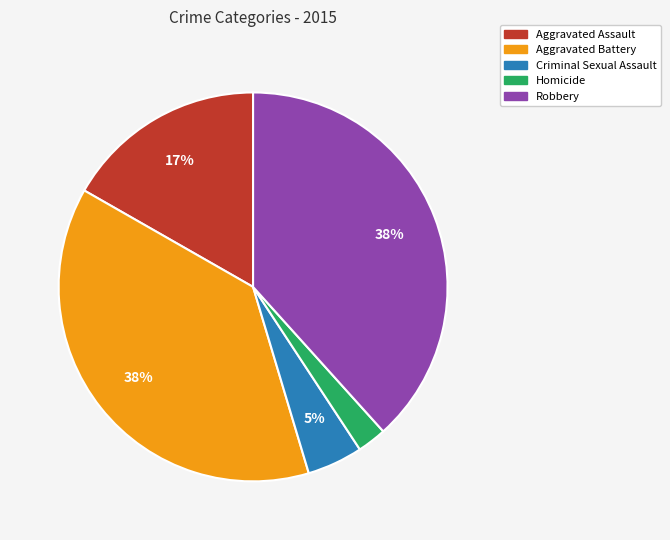

How many segments does this pie chart have?

5